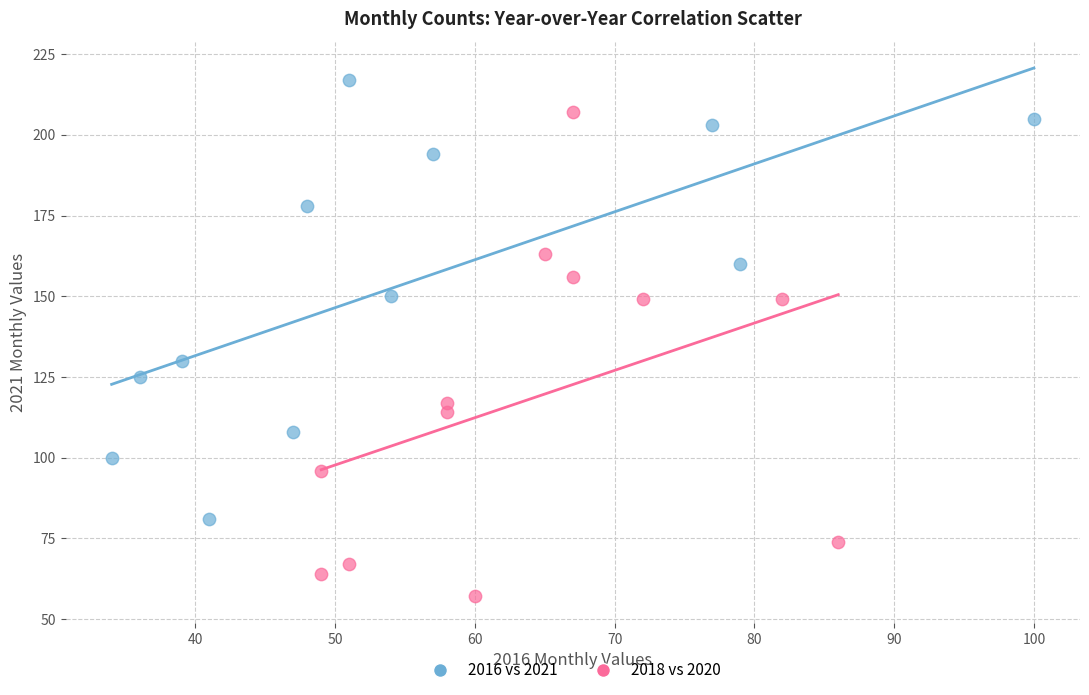

Which series has the largest Y range (max minus min)?

2018 vs 2020